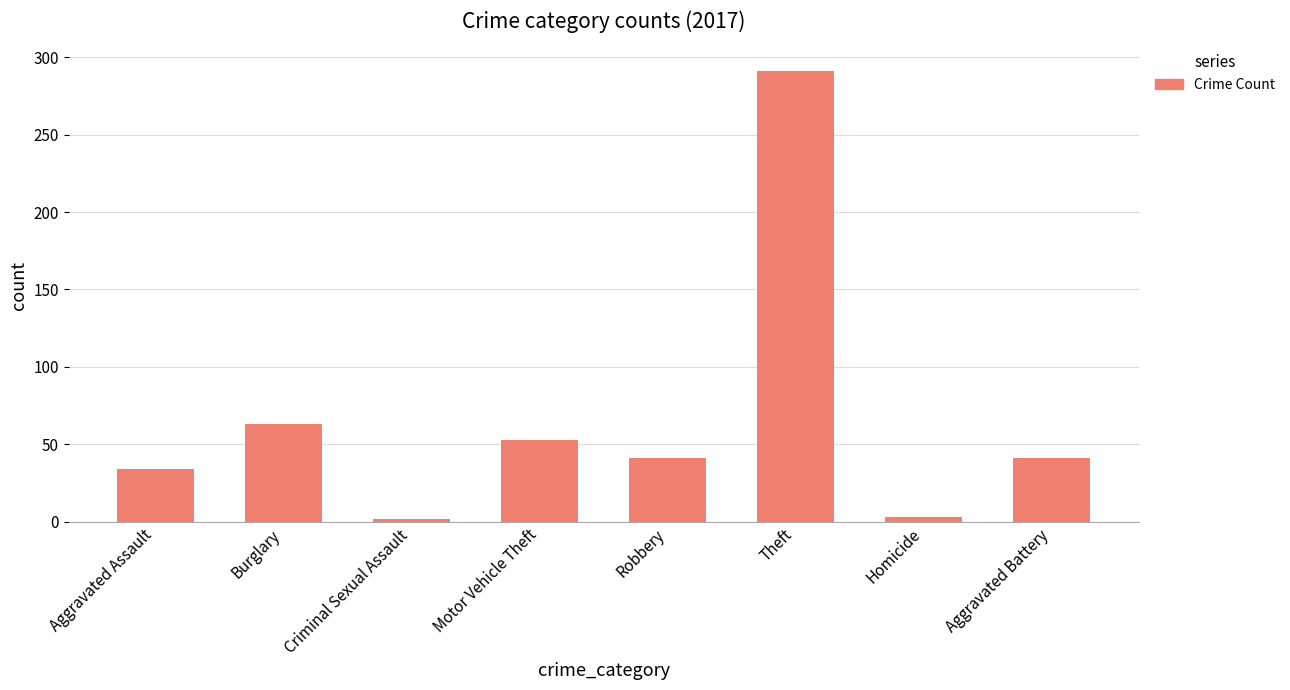

What position from the left is Motor Vehicle Theft?

4